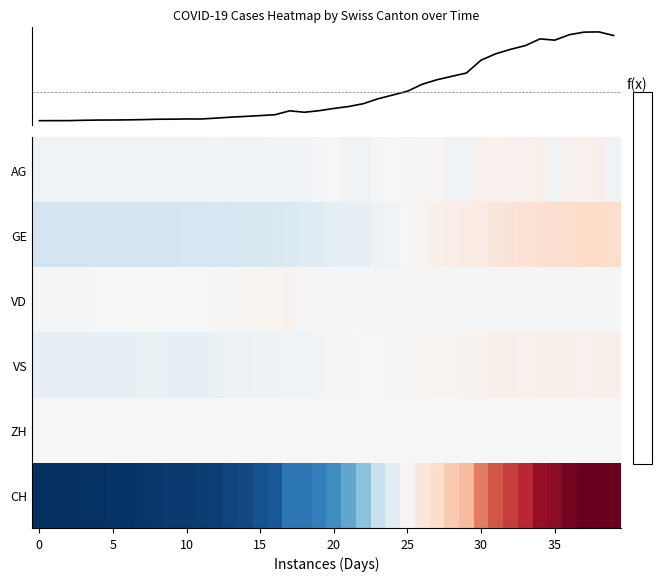

Which has a higher value, 17 or 20?

20